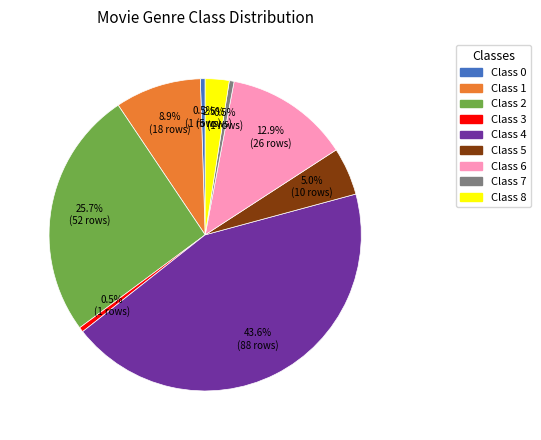

To the nearest percent, what is the difference between the largest and smallest slice percentages?

43%